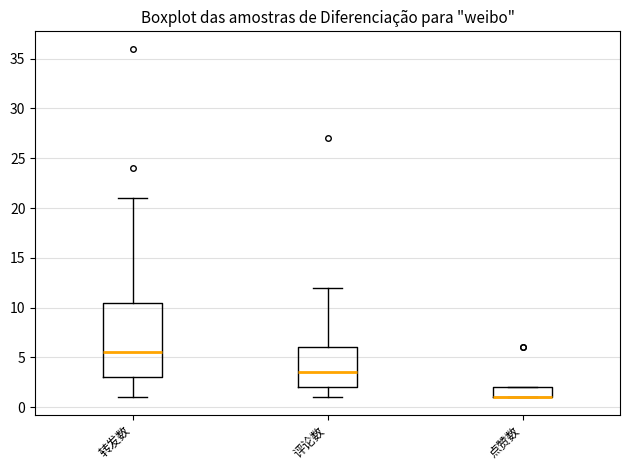

Comparing the boxes themselves (not the whiskers), which one is the tallest?

转发数